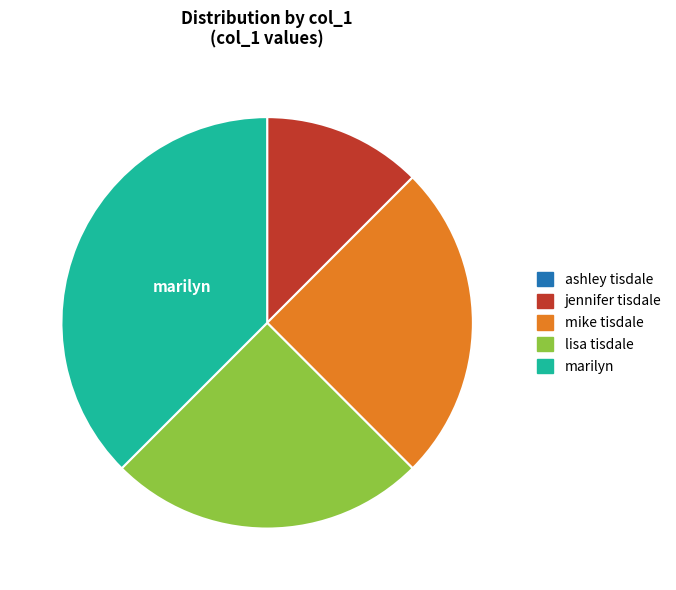

The mike tisdale slice represents 25% of the pie. True or false?

True